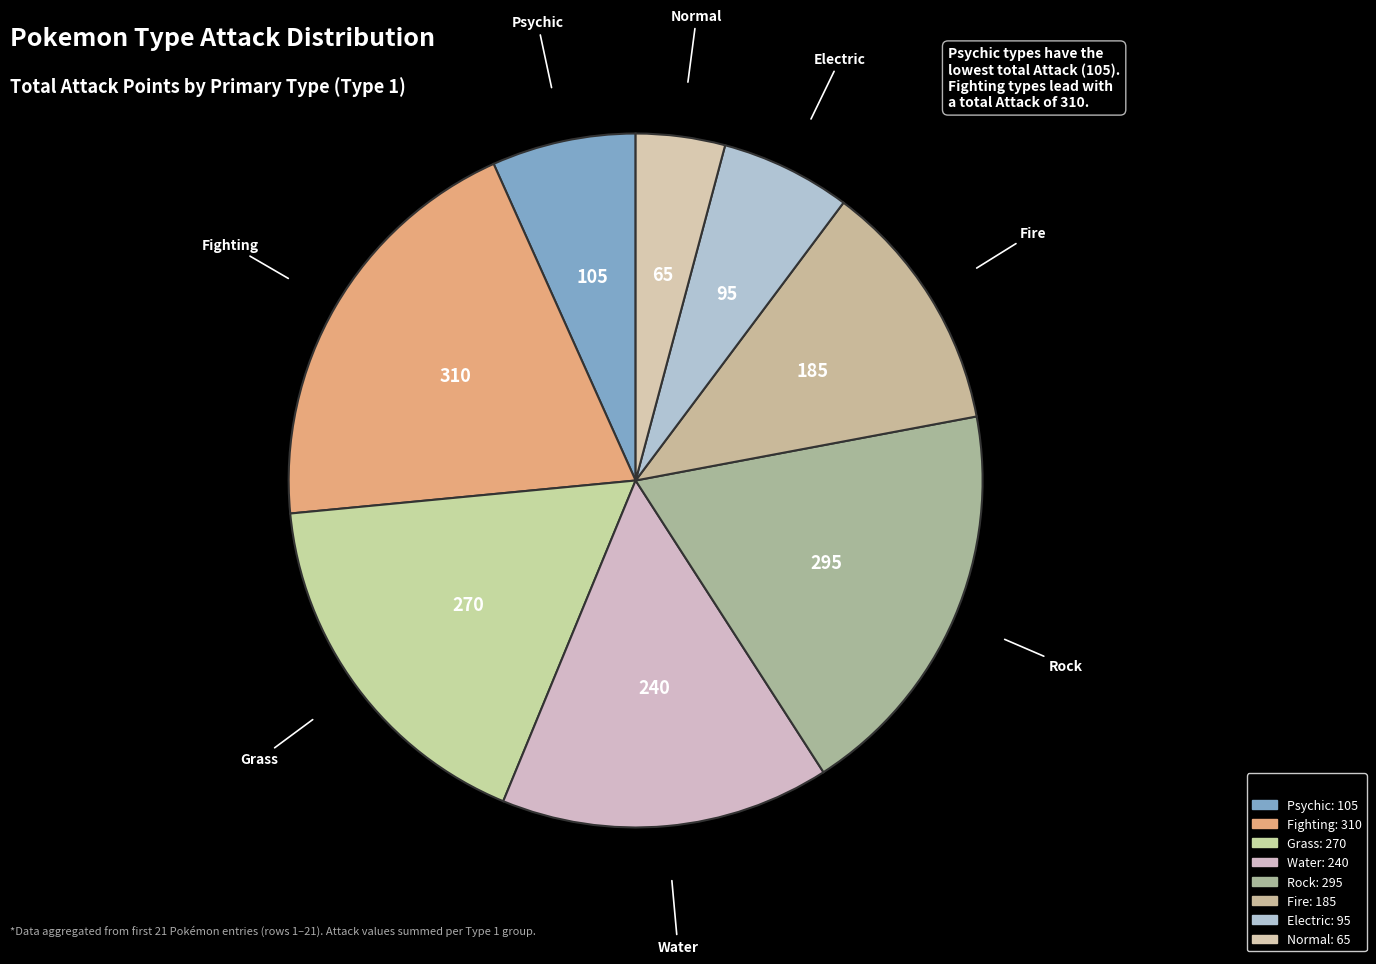

Approximately how many times larger is the value at Normal compared to Psychic?

0.6